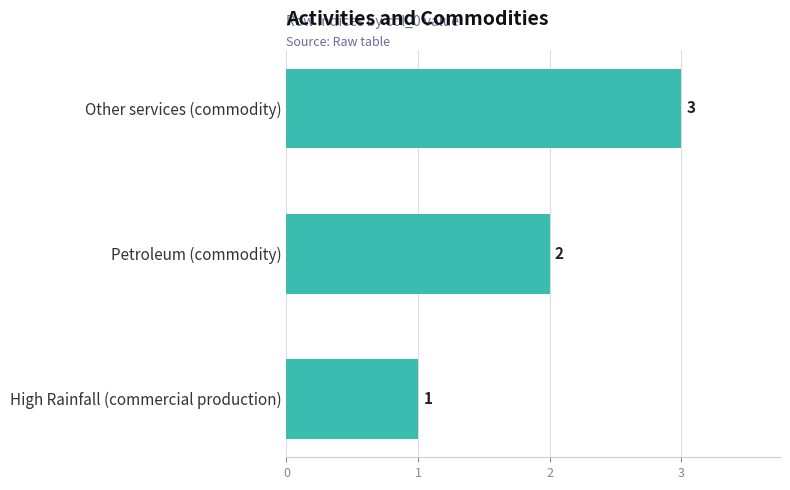

How many bars are there in total?

3